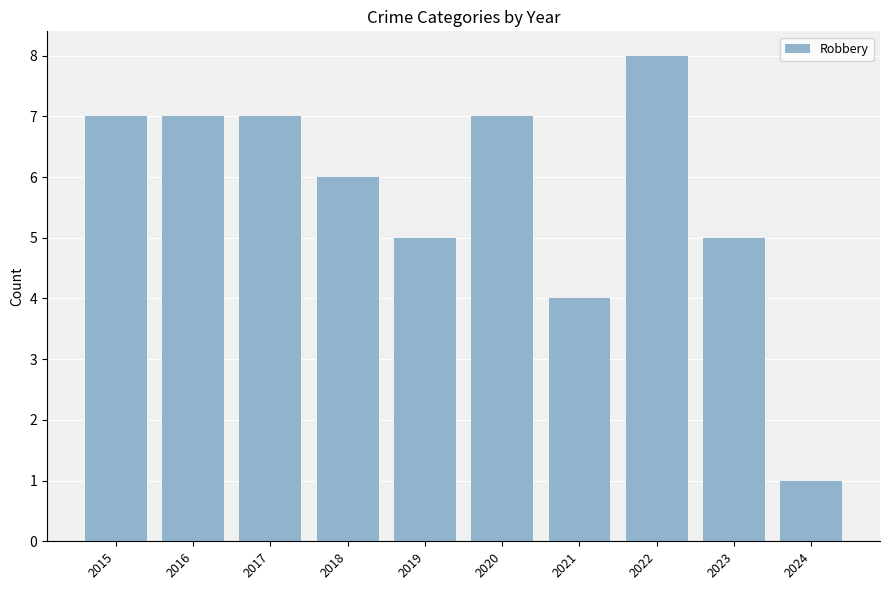

What is the minimum value shown in the chart?

1